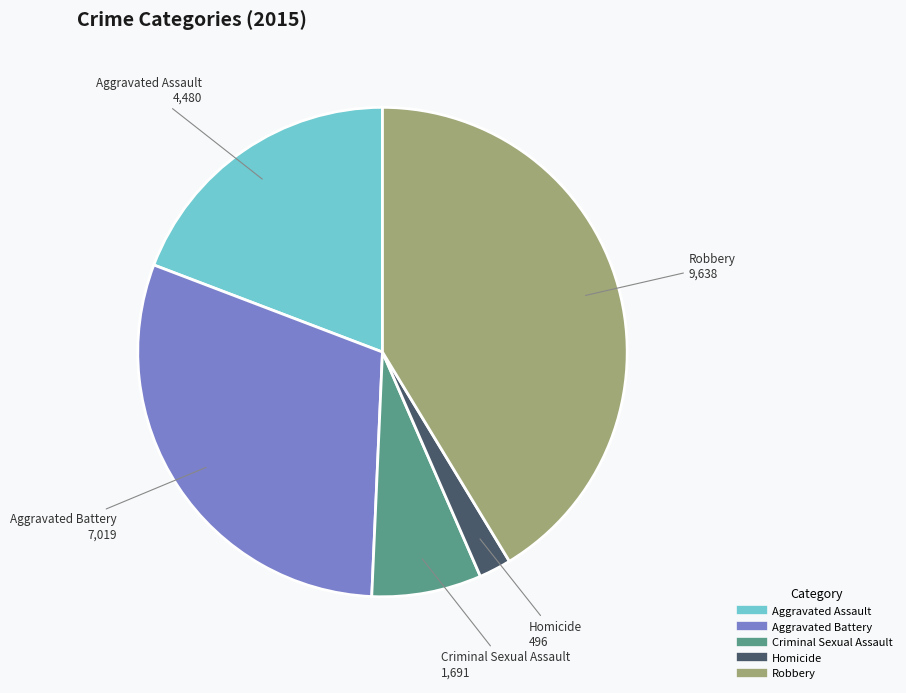

Does Aggravated Assault account for over 50% of the chart?

No